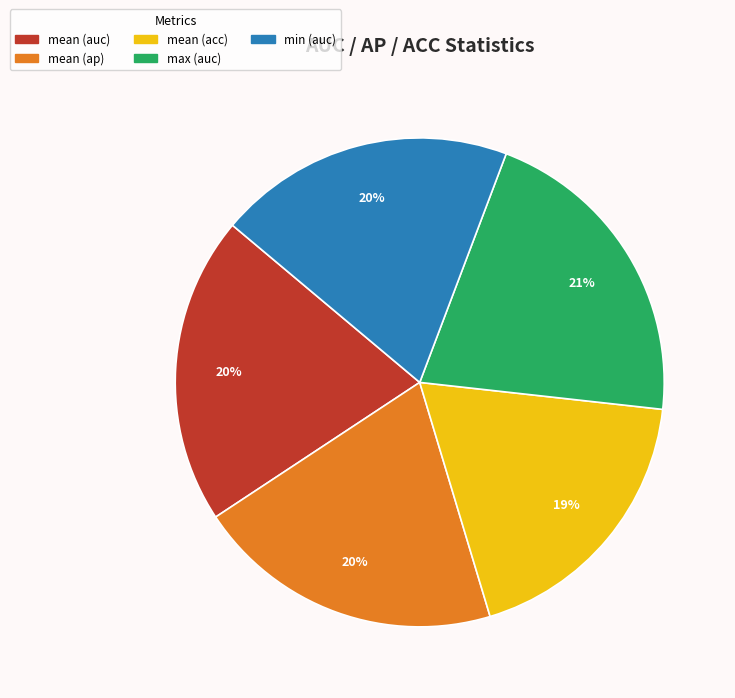

Count the number of slices in the pie.

5